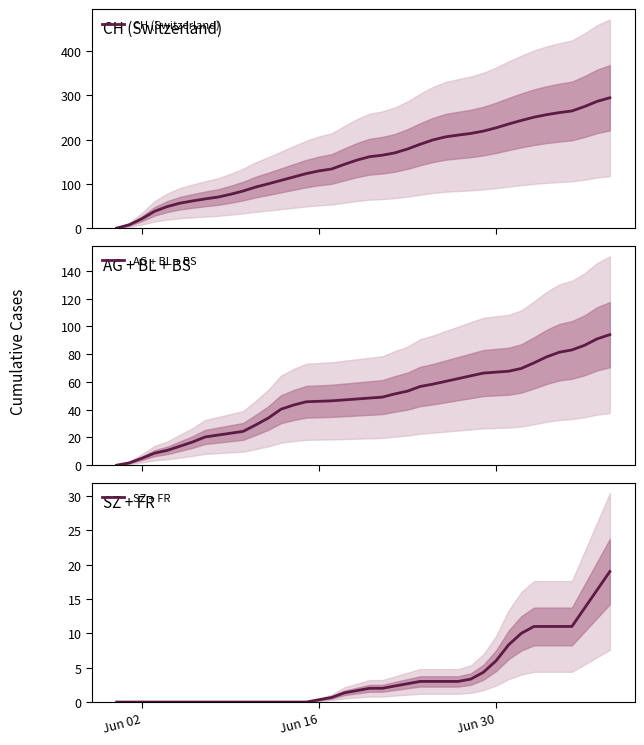

What is the value of the CH (Switzerland) point at the 38th from the left?

274.3